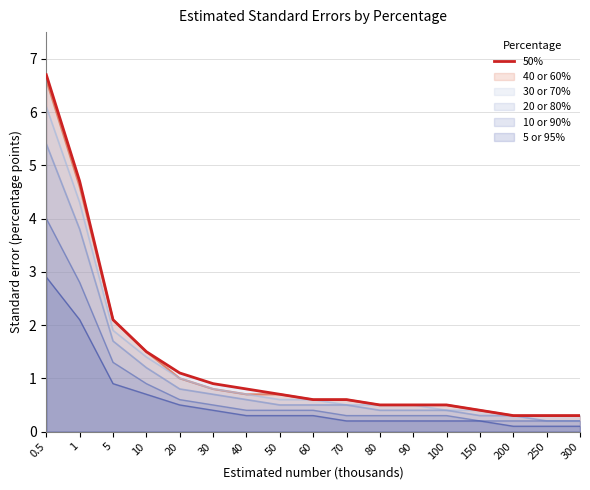

What is the approximate value at 80?

0.5